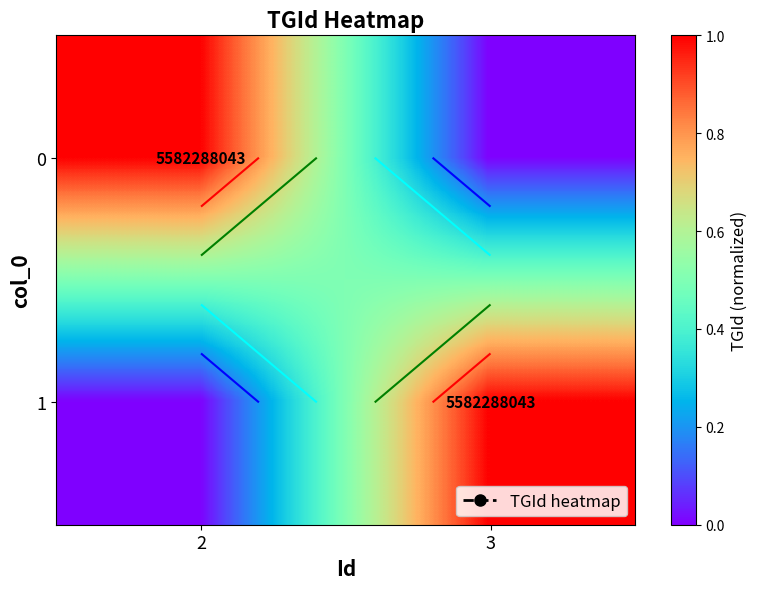

What is the sum of the 1 values at 3 and 2?

1